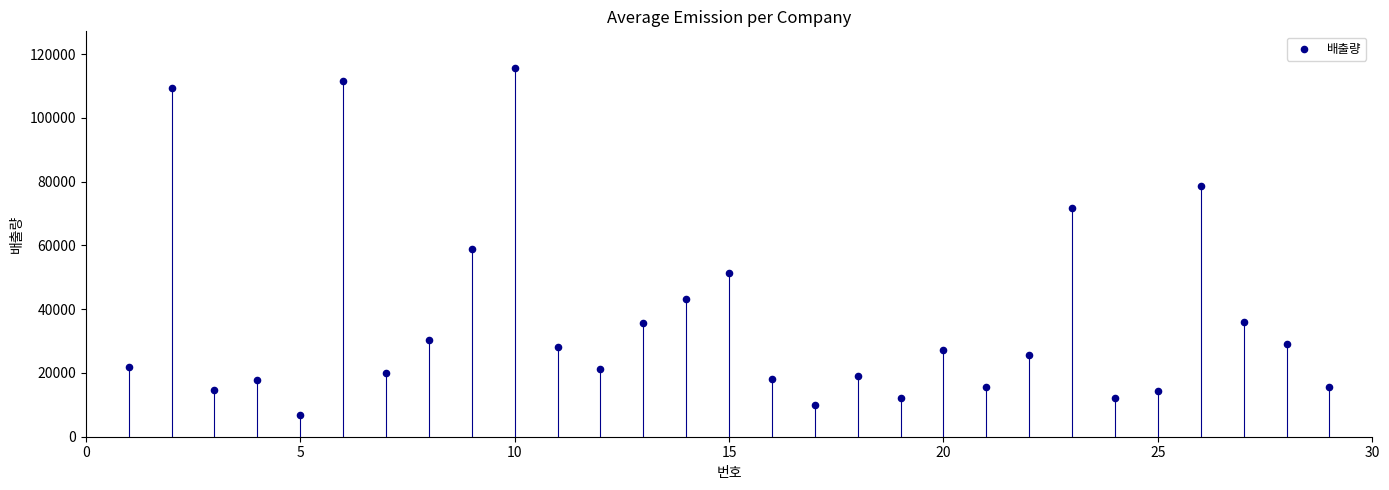

What Y value in the scatter plot is closest to 61164?

58980